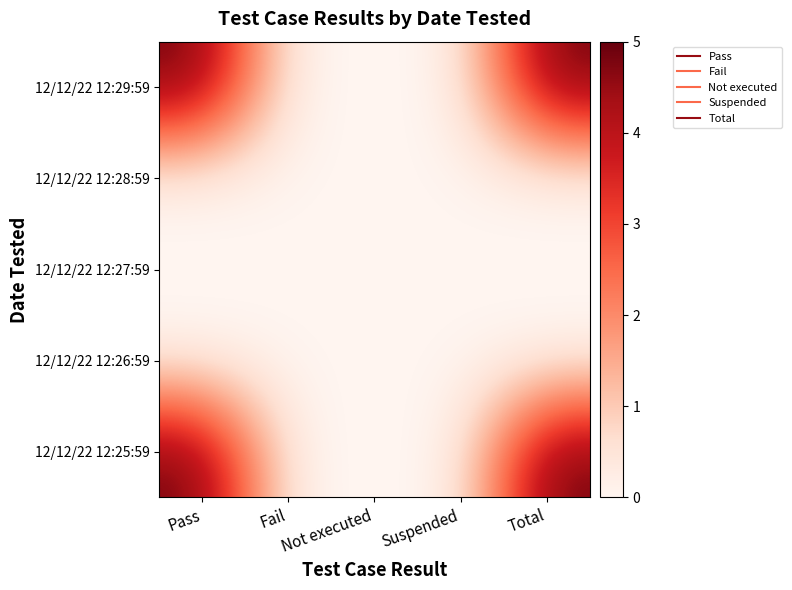

Reading right to left, transcribe all the data shown in this chart.

12/12/22 12:29:59: Total=5	Suspended=0	Not executed=0	Fail=0	Pass=5
12/12/22 12:28:59: Total=0	Suspended=0	Not executed=0	Fail=0	Pass=0
12/12/22 12:27:59: Total=0	Suspended=0	Not executed=0	Fail=0	Pass=0
12/12/22 12:26:59: Total=0	Suspended=0	Not executed=0	Fail=0	Pass=0
12/12/22 12:25:59: Total=5	Suspended=0	Not executed=0	Fail=0	Pass=5